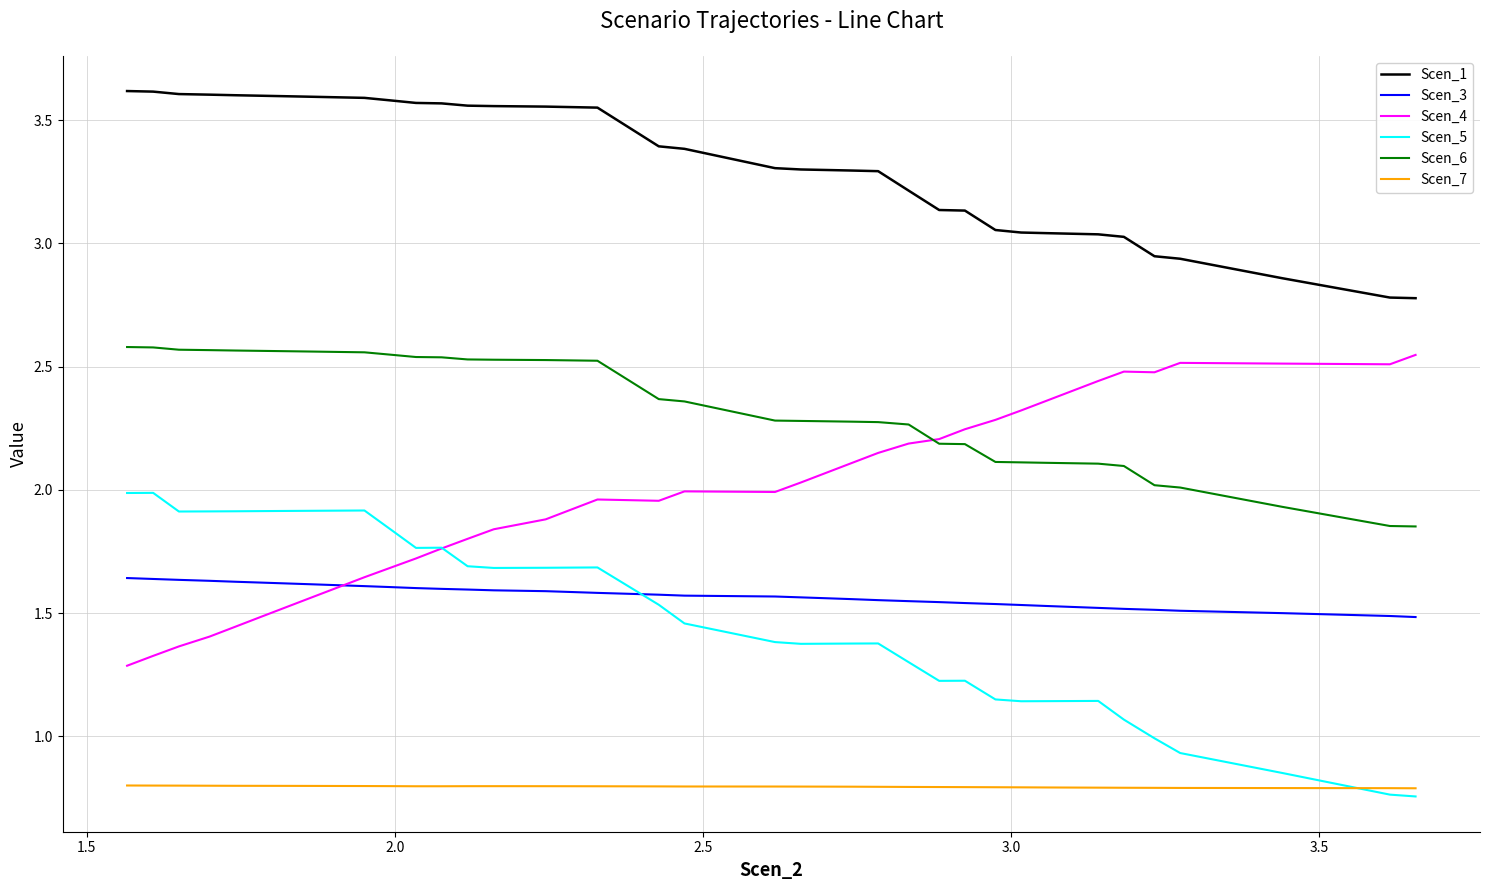

List the series in order of their peak value, lowest first.

Scen_7, Scen_3, Scen_5, Scen_4, Scen_6, Scen_1